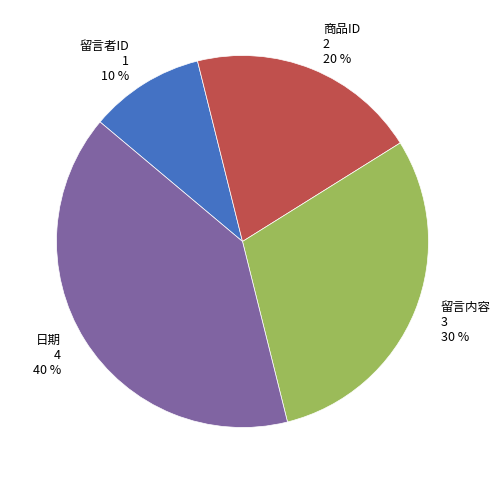

To the nearest percent, what is the combined percentage of 商品ID and 日期?

60%